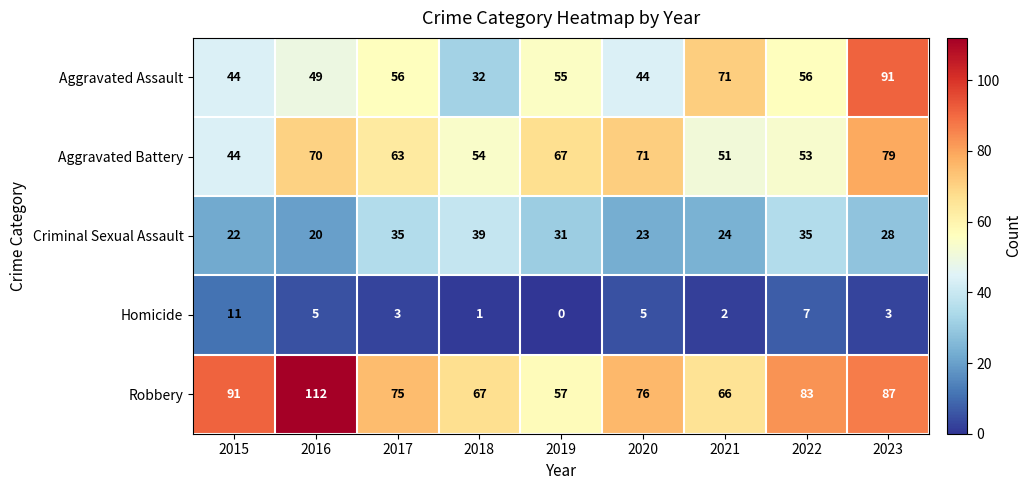

At which category is the sum across all series the highest?

2023